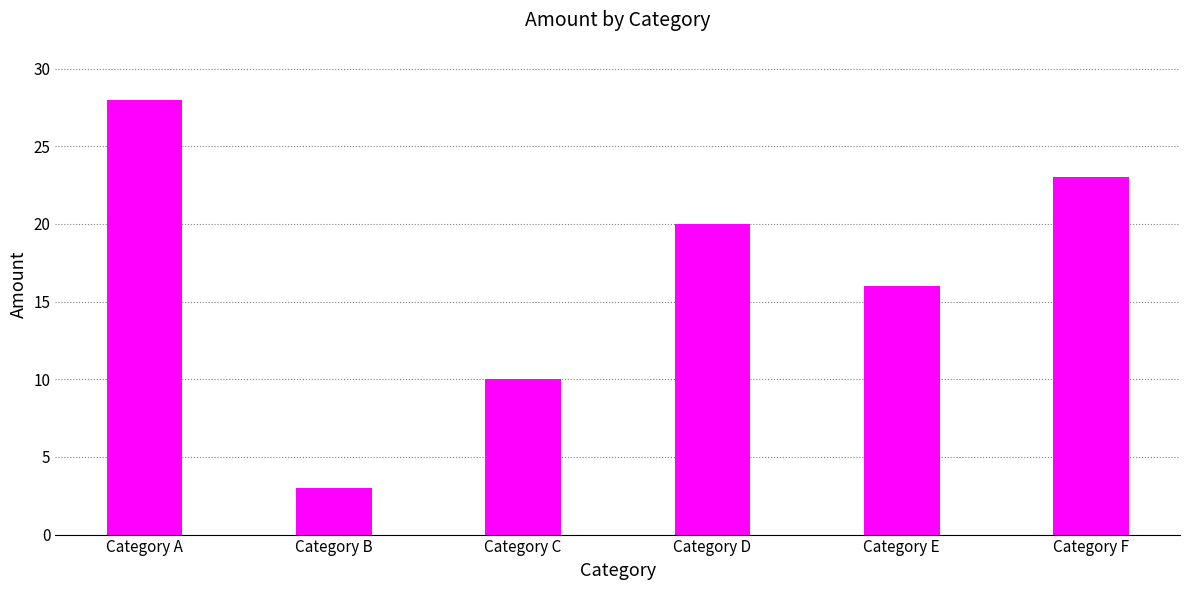

Count the values in the range 10 to 23.

4